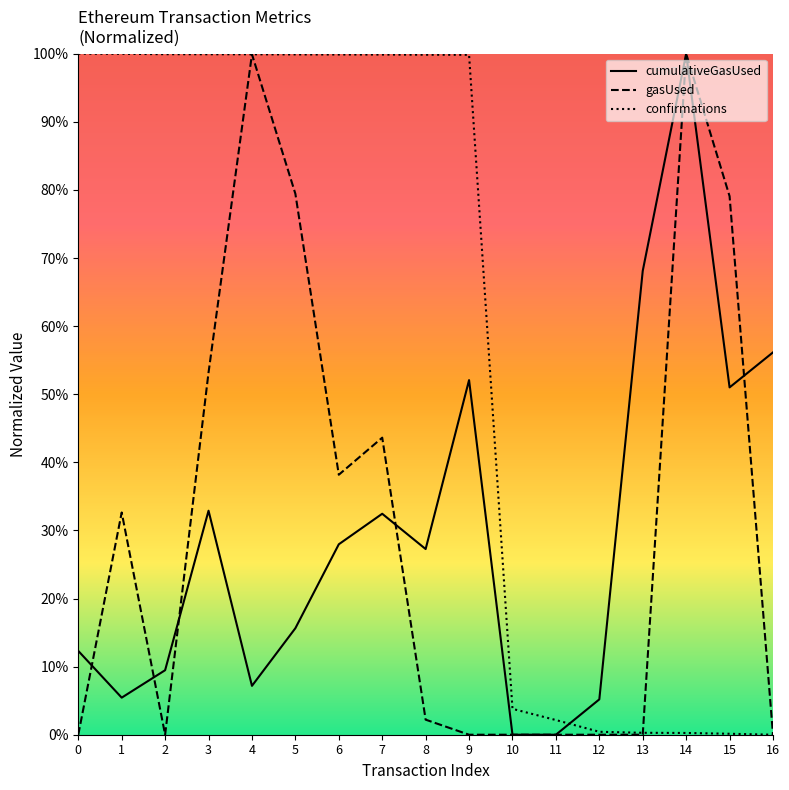

What are all the series names shown in the legend?

cumulativeGasUsed, gasUsed, confirmations